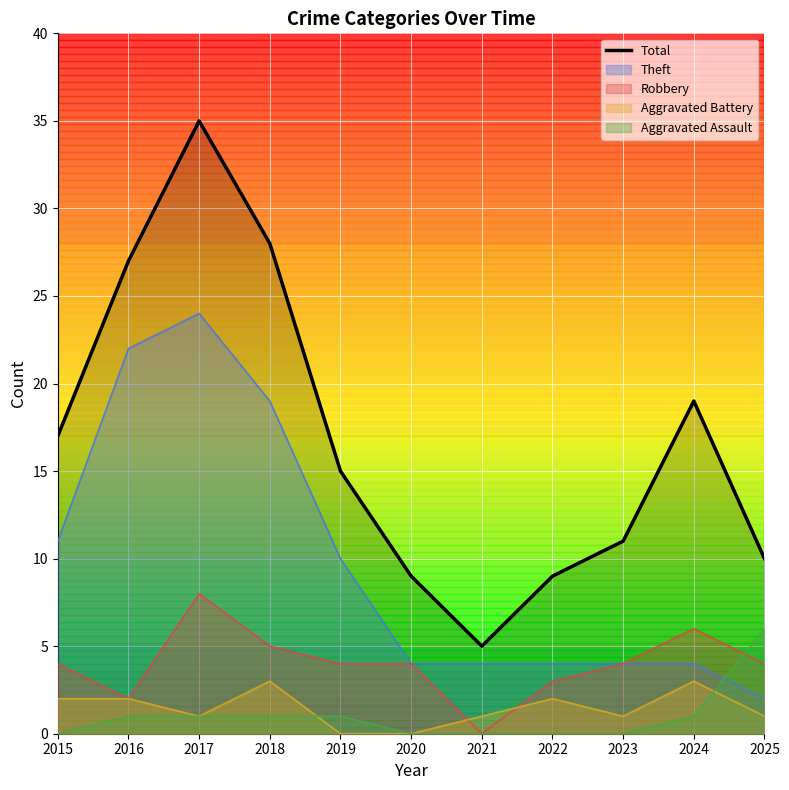

Between 2020 and 2023, which is larger?

2023